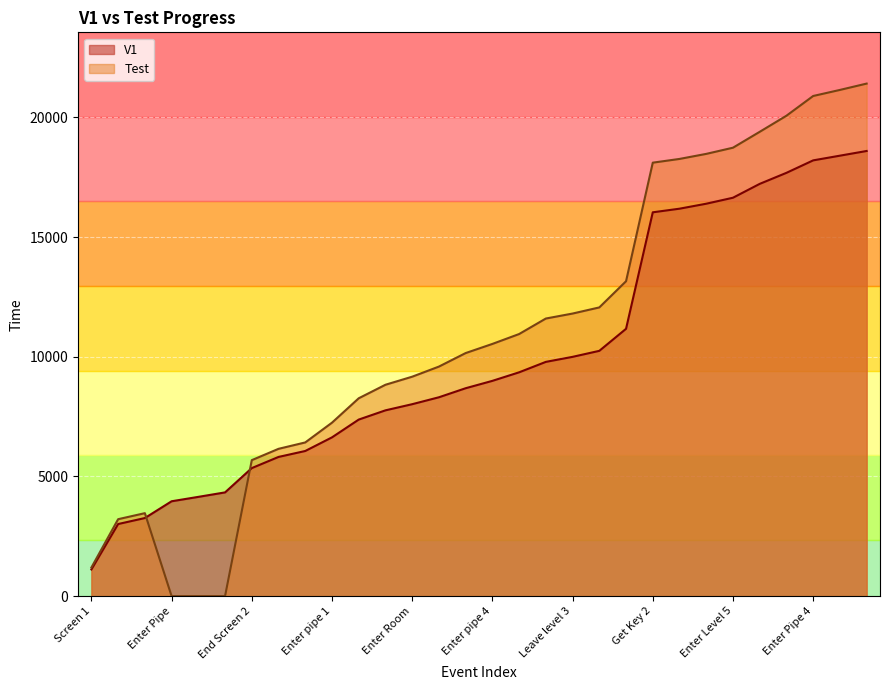

True or false: Test and V1 intersect in this chart.

True